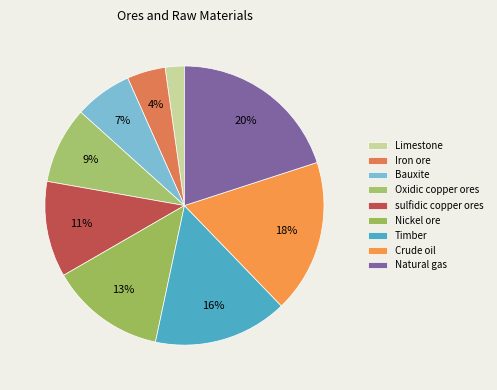

To the nearest percent, what portion does Timber represent?

16%